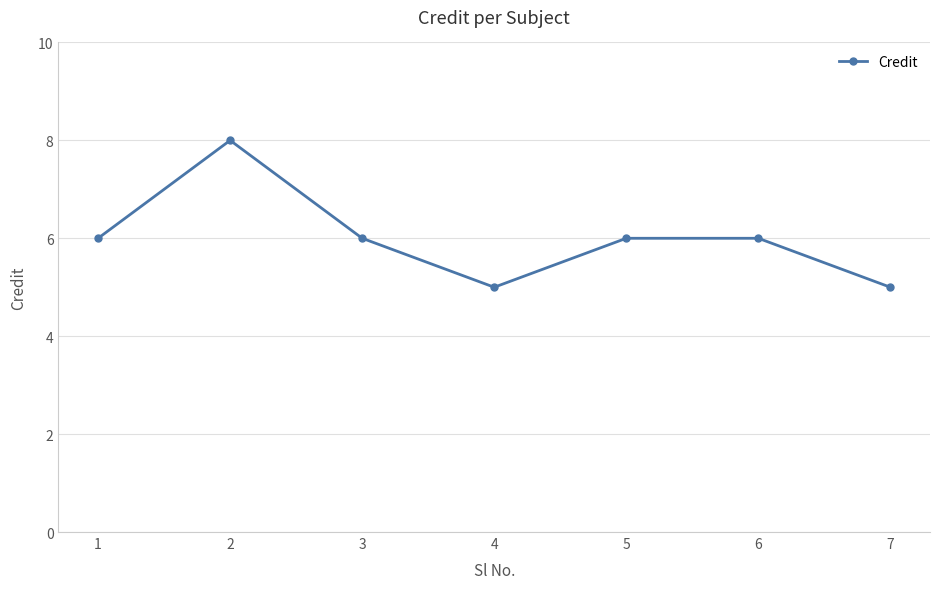

What is the ratio of the value at 4 to the value at 1?

0.8